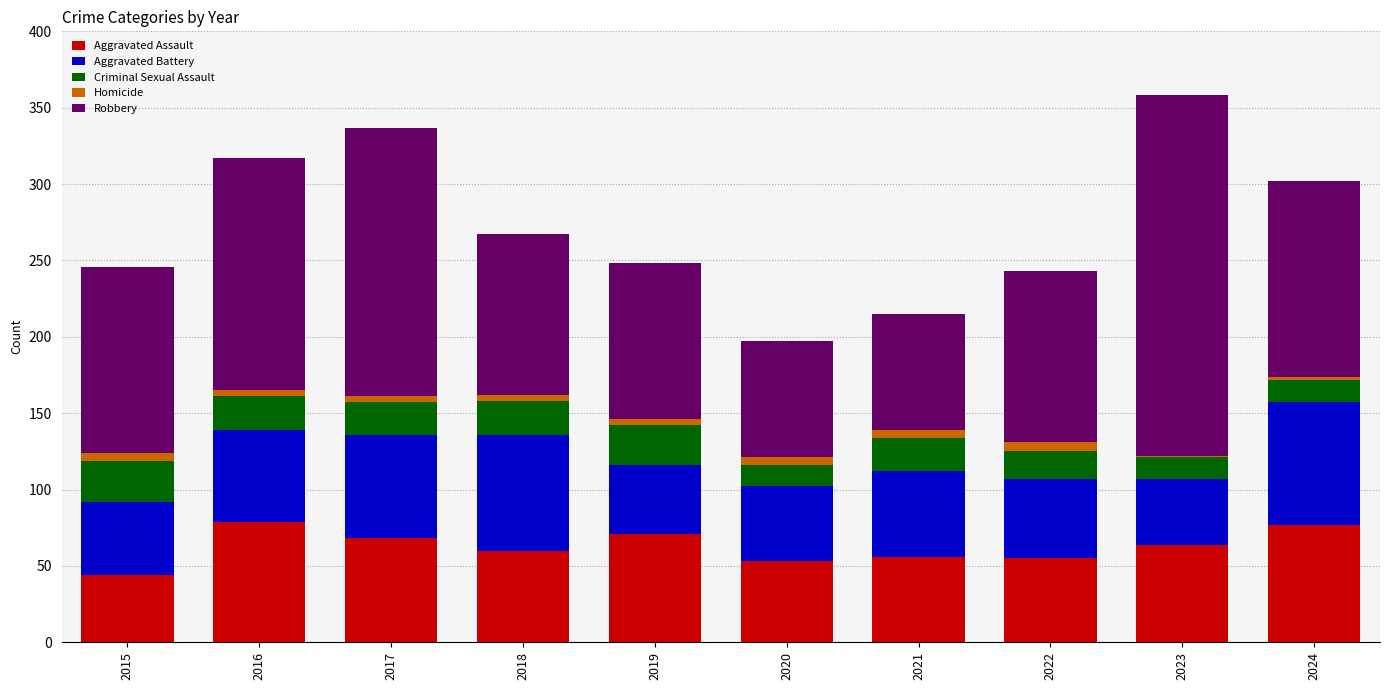

True or false: Aggravated Assault has a value of 82 at 2020.

False